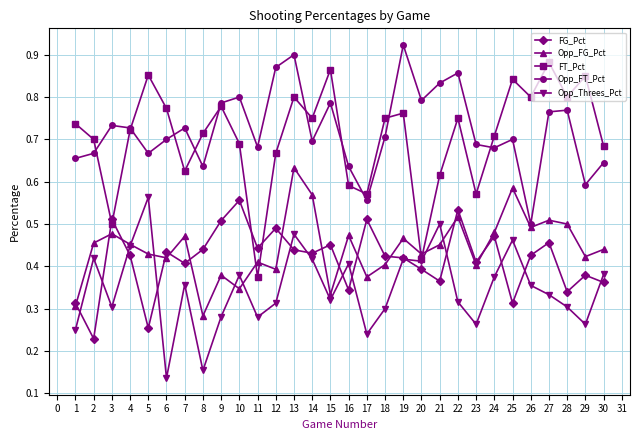

Is it true that Opp_FT_Pct equals 0.4 at 6?

False